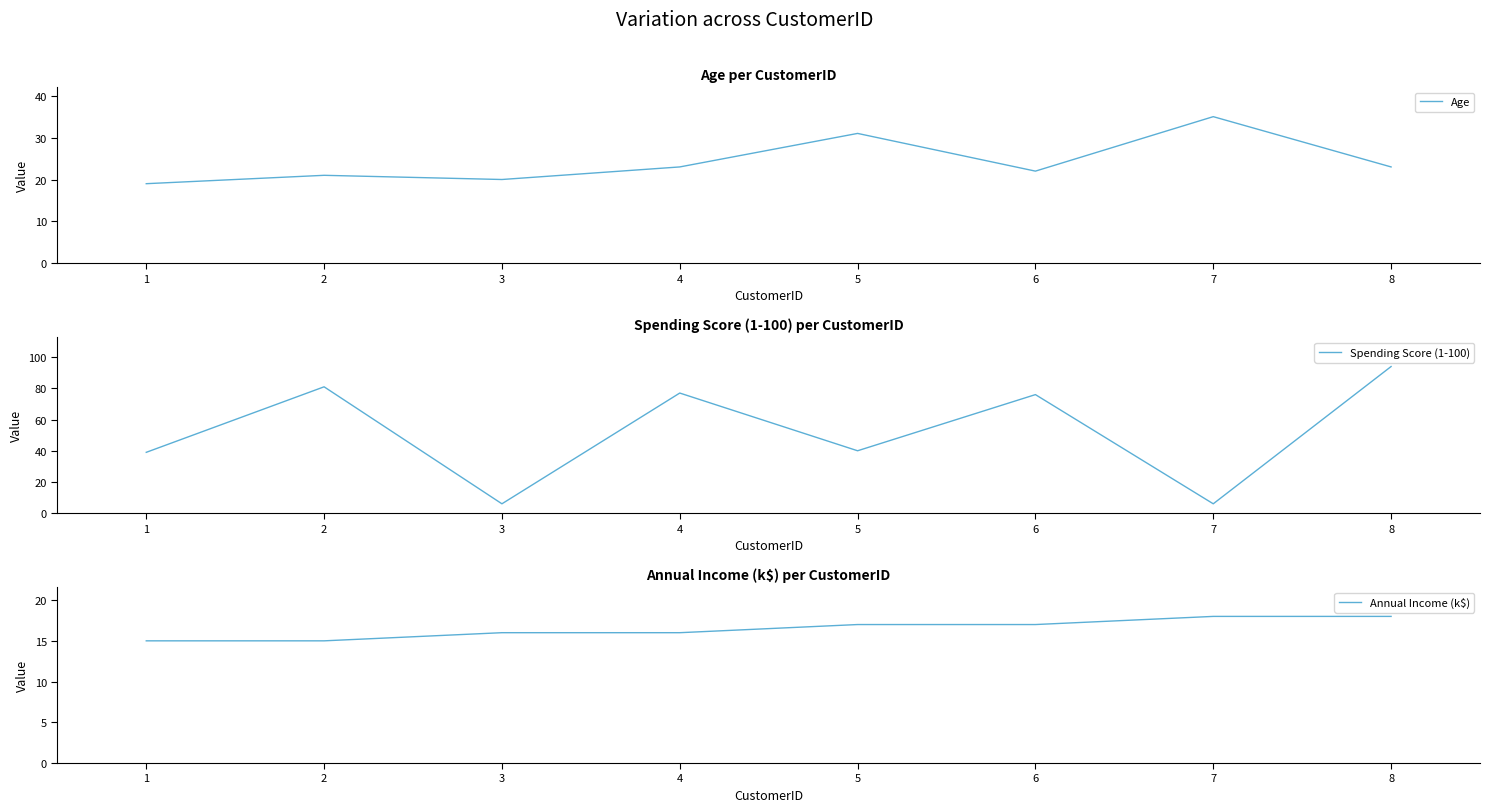

Which series has the largest total across all categories?

Spending Score (1-100)